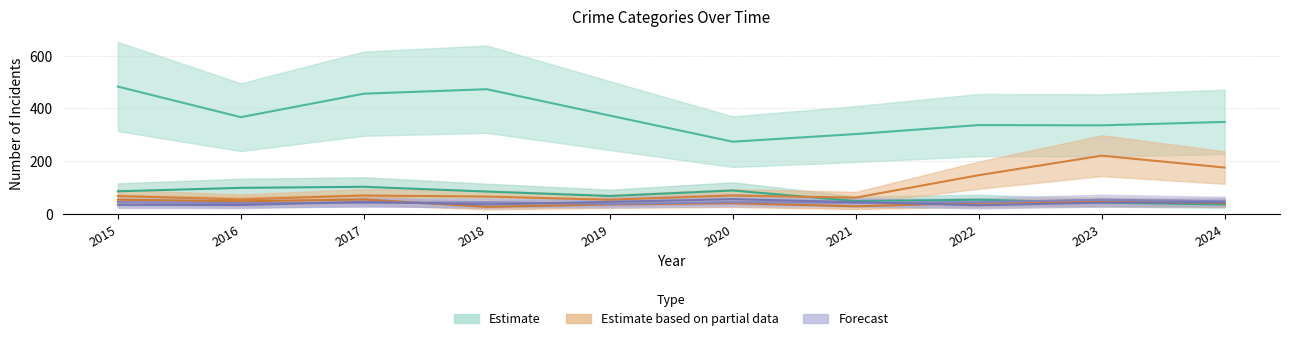

The value of Theft at 2024 is 493. True or false?

False